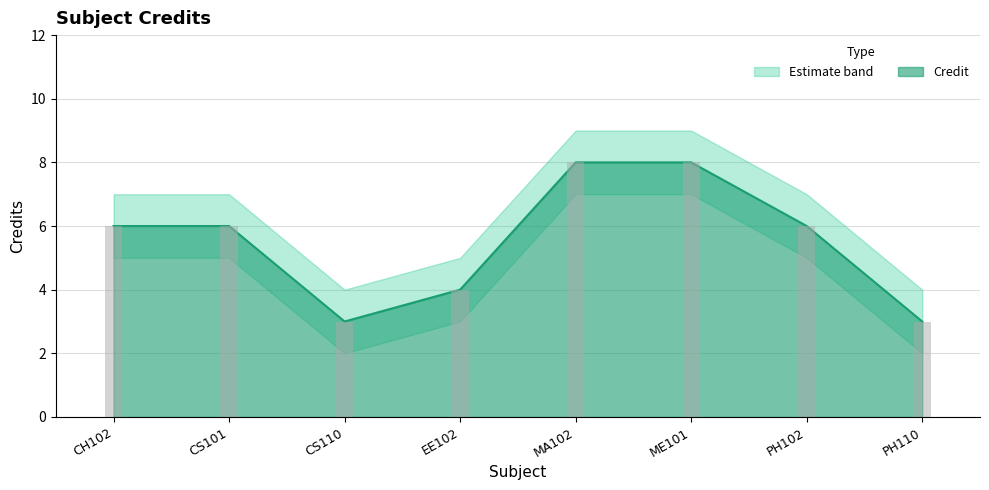

Which series has the largest total across all categories?

Credit